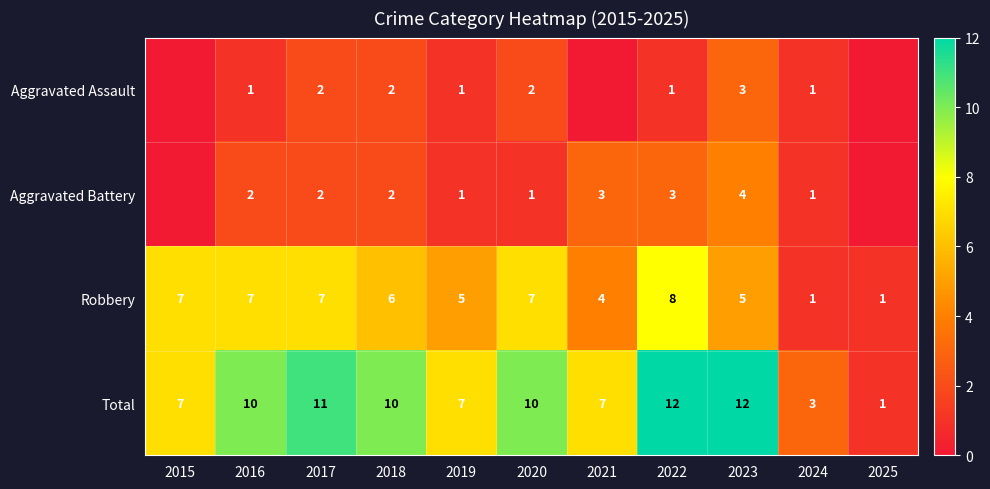

Rank the series at 2023 from lowest to highest value.

Aggravated Assault, Aggravated Battery, Robbery, Total